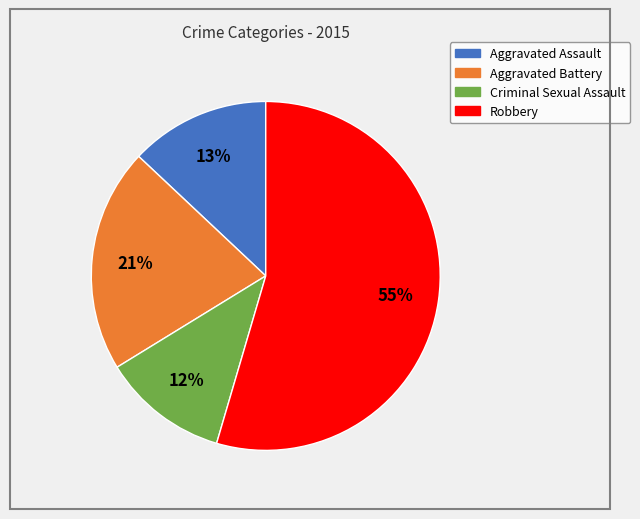

Count the number of slices in the pie.

4